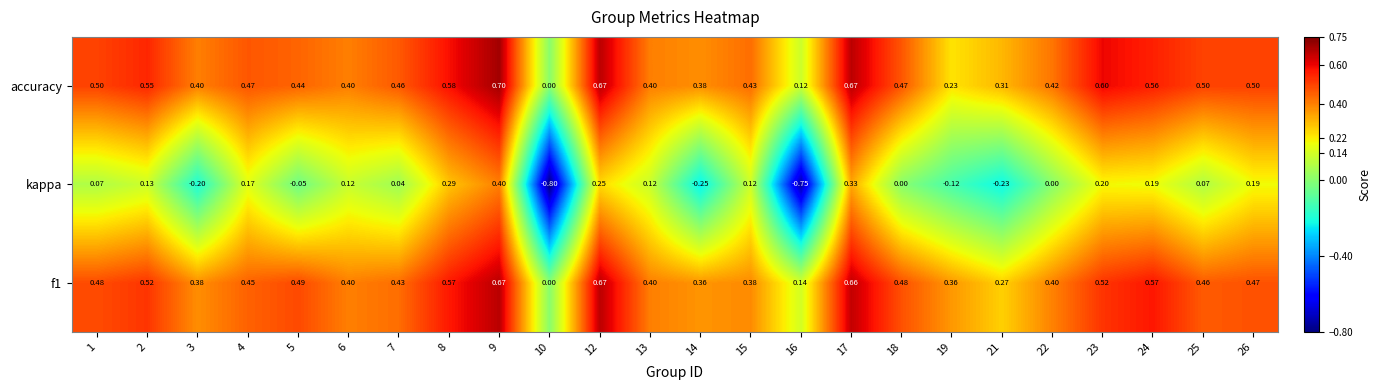

Which series has the largest total across all categories?

accuracy